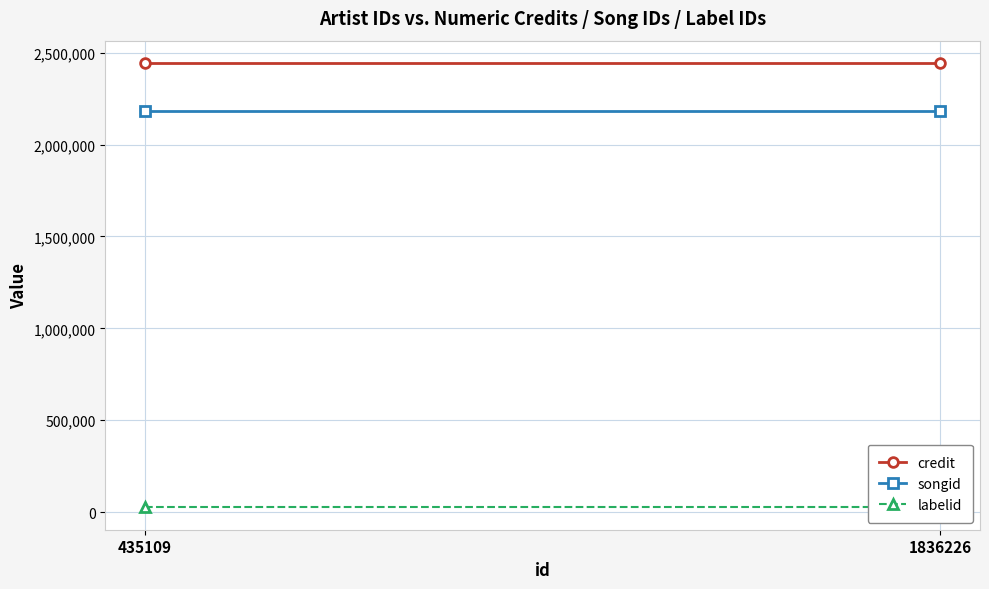

The songid series shows 2181662 at 435109. True or false?

True